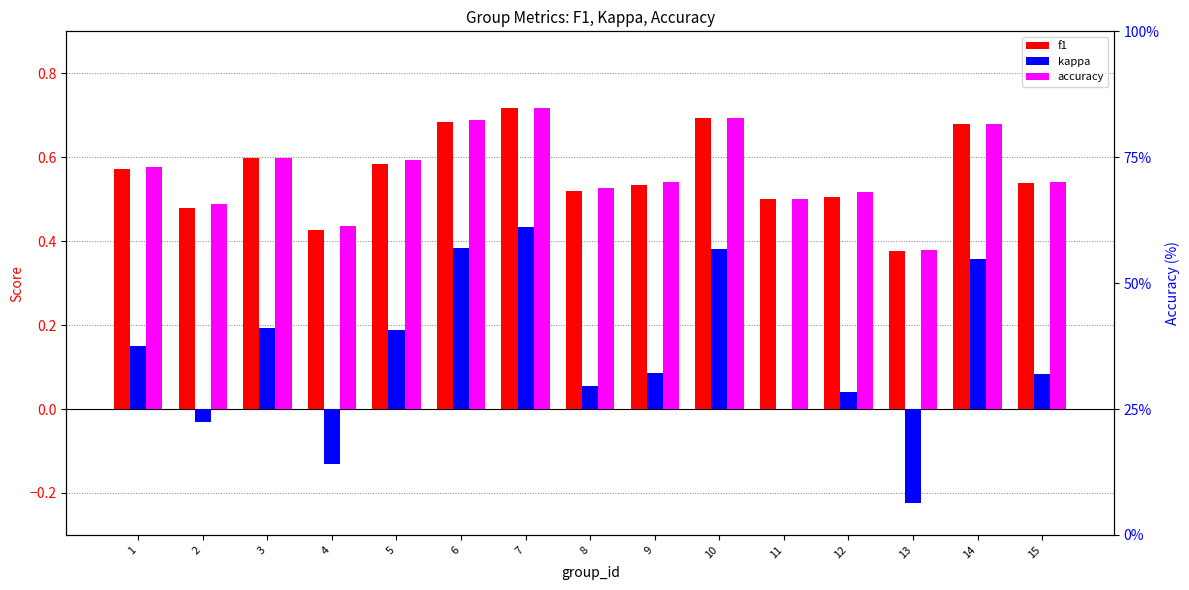

What is the value of the accuracy bar at the 13th from the left?

0.4